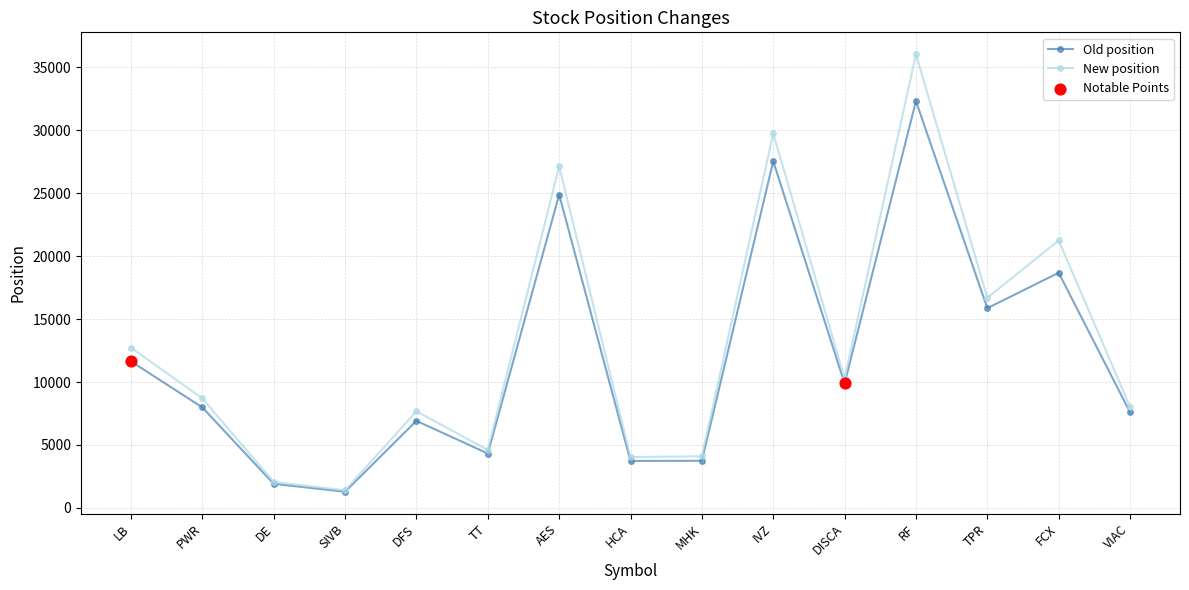

What is the difference between the highest and lowest values at FCX?

2566